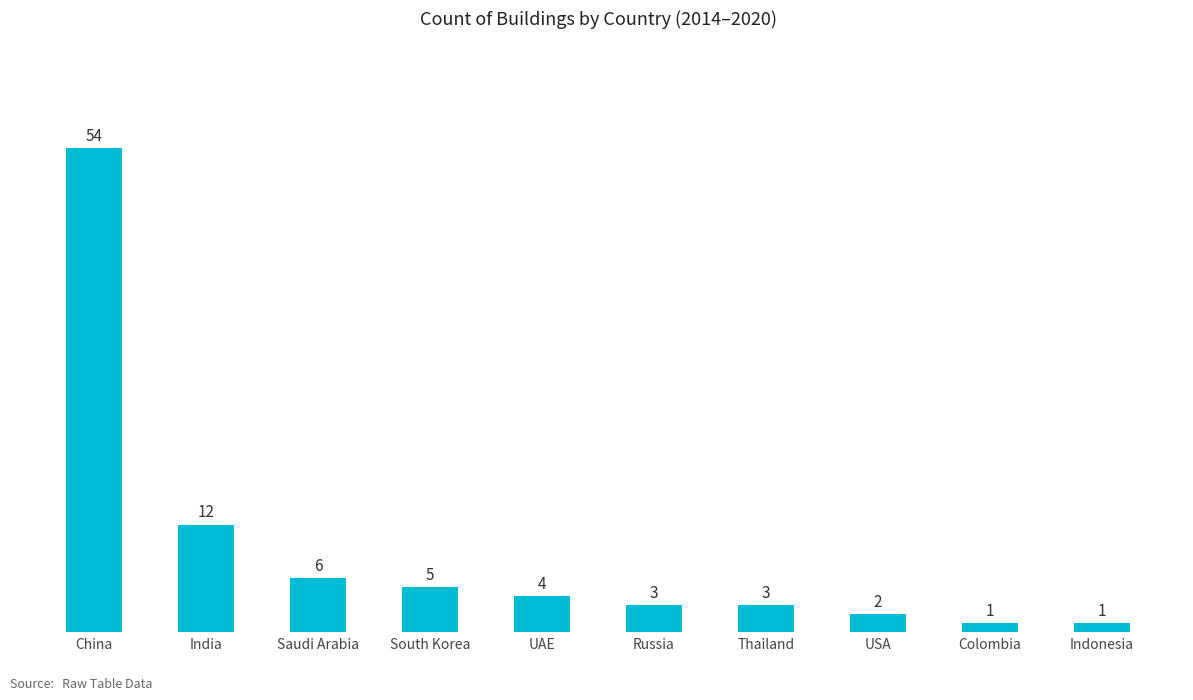

Which category has the highest value across all series?

China